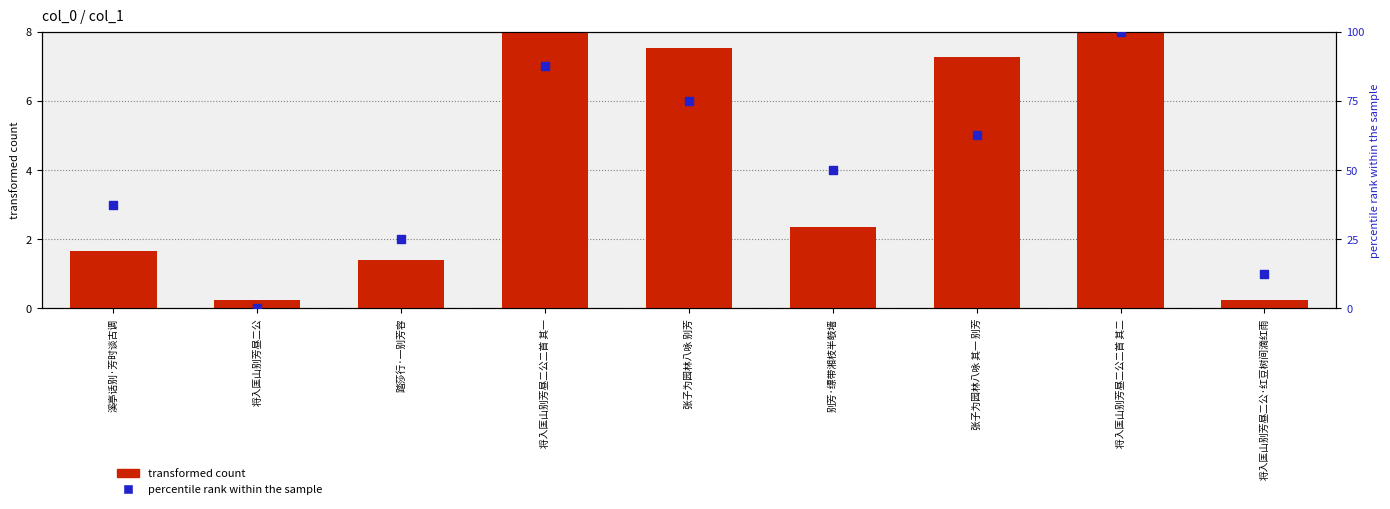

What is the total value across all series at 别芳·缥带湘枝半攲墙?

52.3